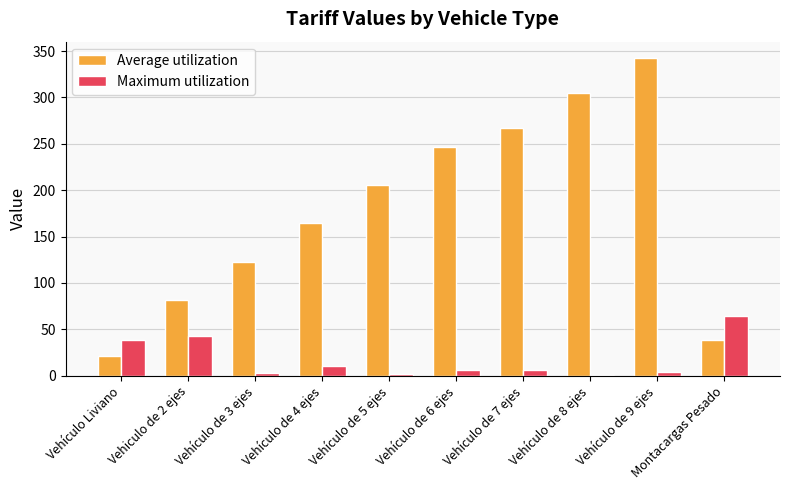

How many values in the Maximum utilization series exceed 6?

6